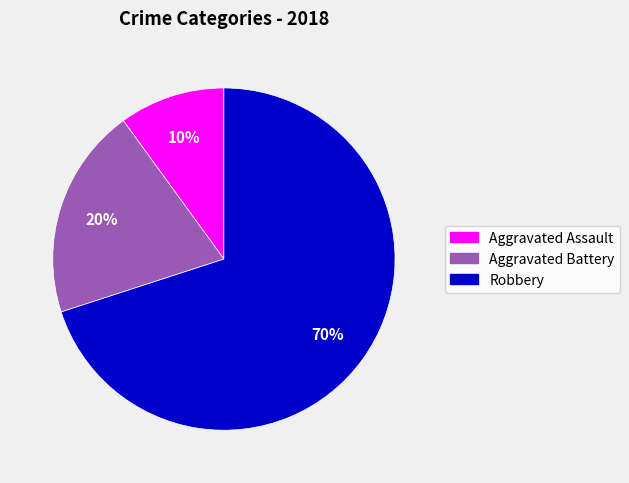

Rank the categories by value from highest to lowest.

Robbery, Aggravated Battery, Aggravated Assault